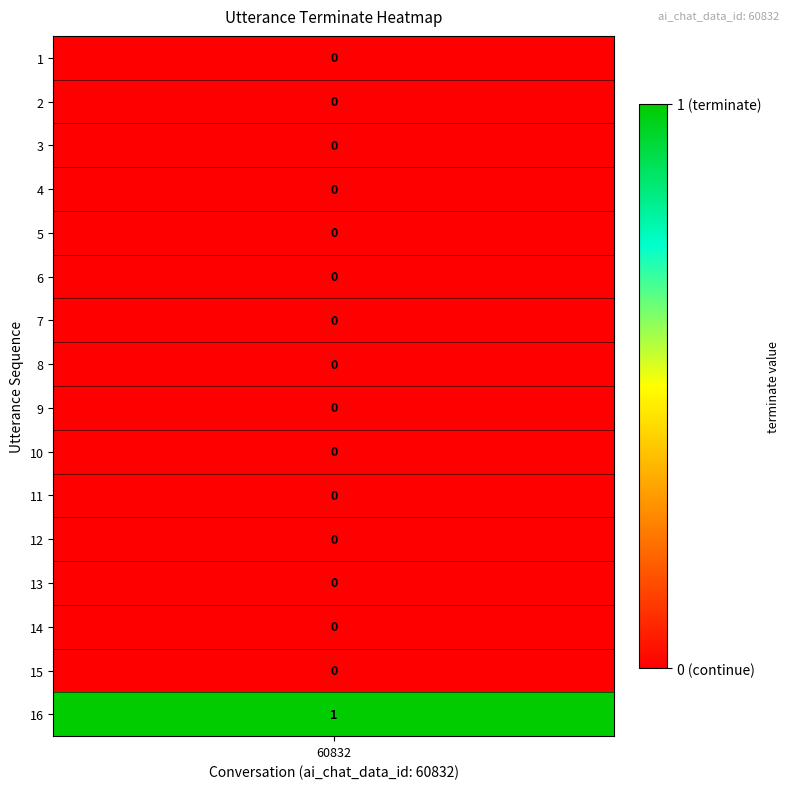

List the labels in order of value, smallest first.

1, 2, 3, 4, 5, 6, 7, 8, 9, 10, 11, 12, 13, 14, 15, 16